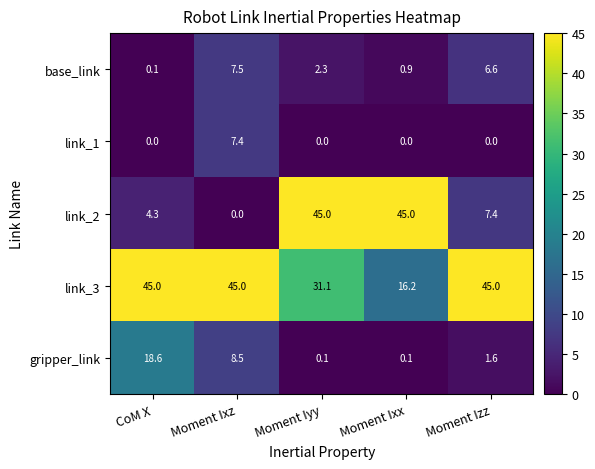

Which series has the largest total across all categories?

link_3